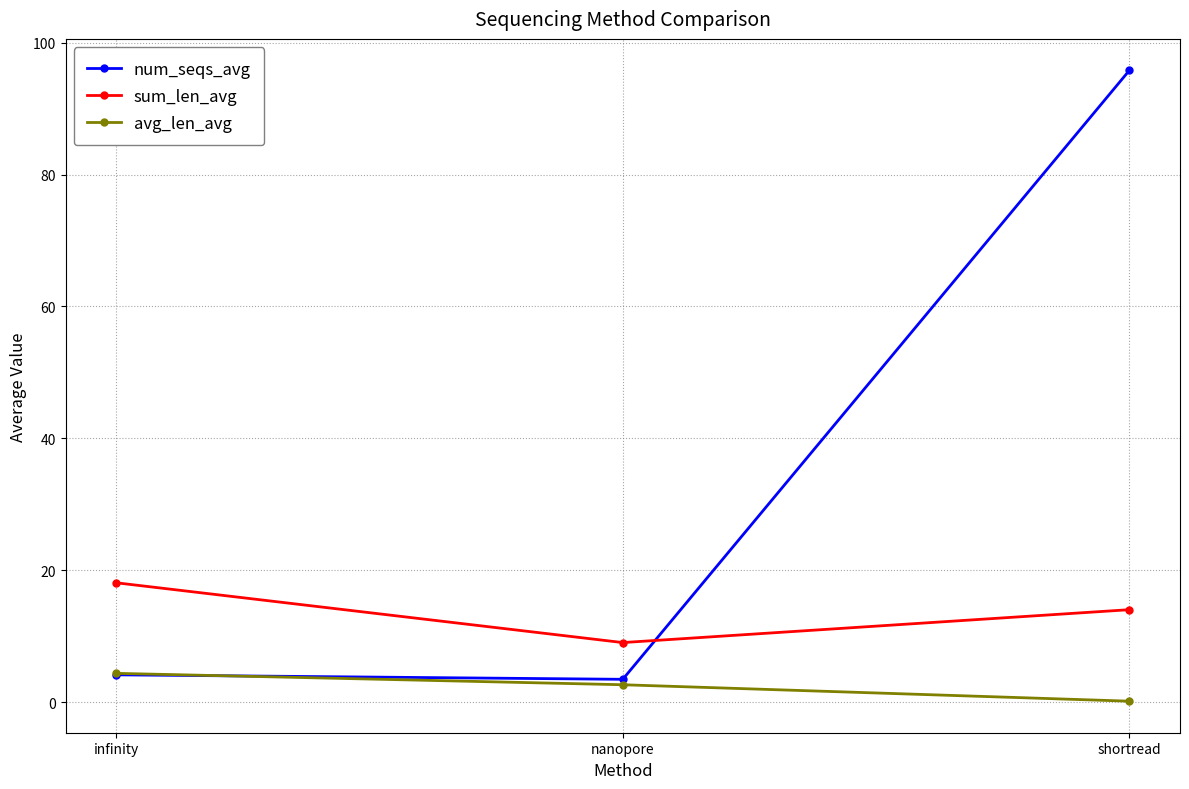

Is the value of avg_len_avg at nanopore greater than the value of num_seqs_avg at infinity?

No